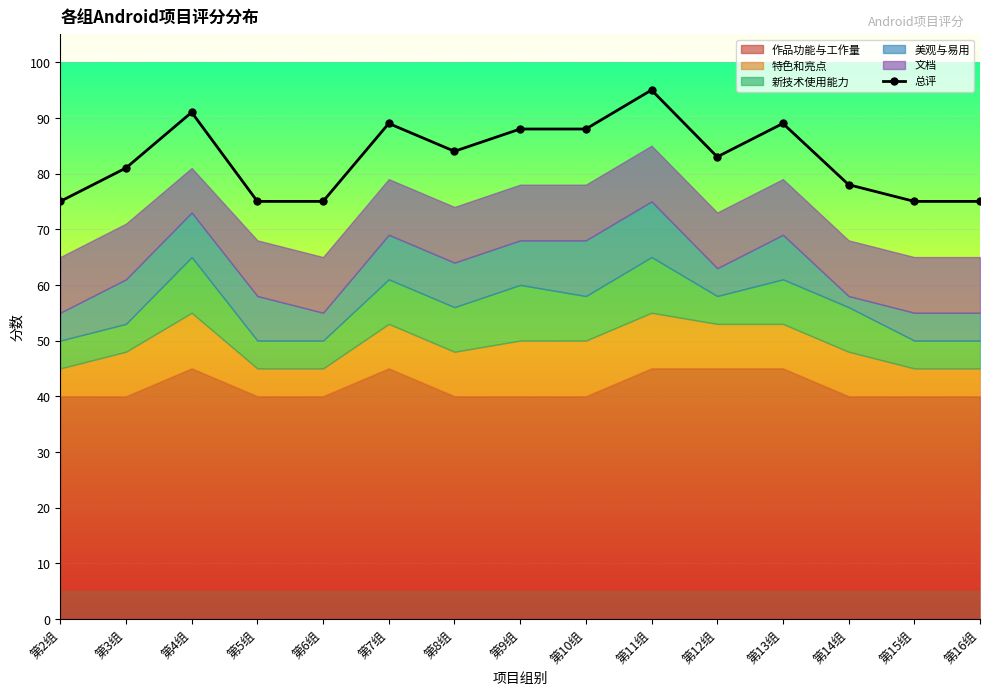

Is it true that the value at 第16组 is 75?

True